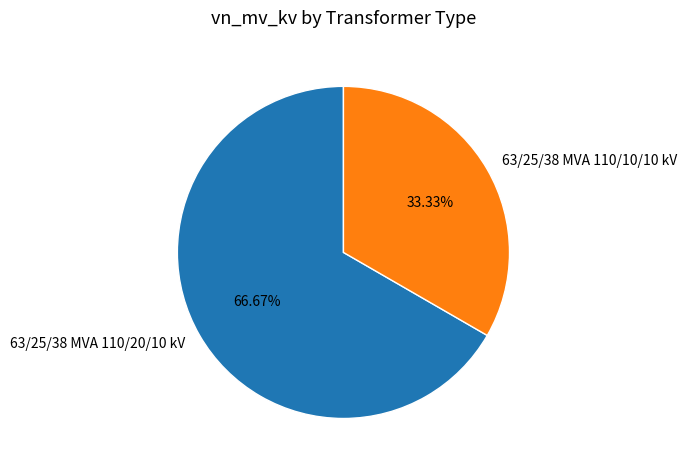

Count the number of slices in the pie.

2